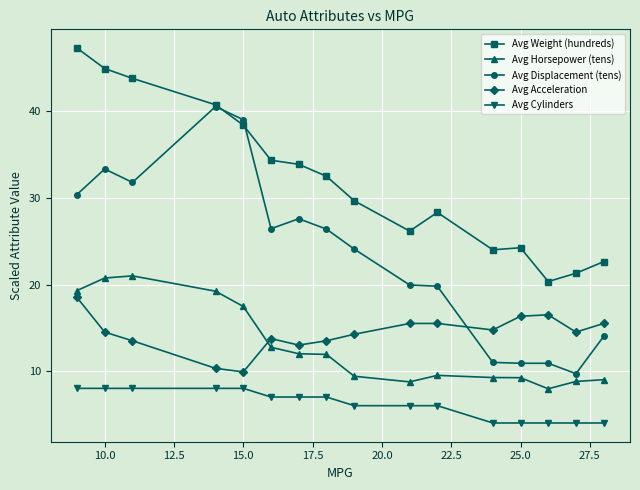

Does the chart display data point markers on the line(s)?

Yes